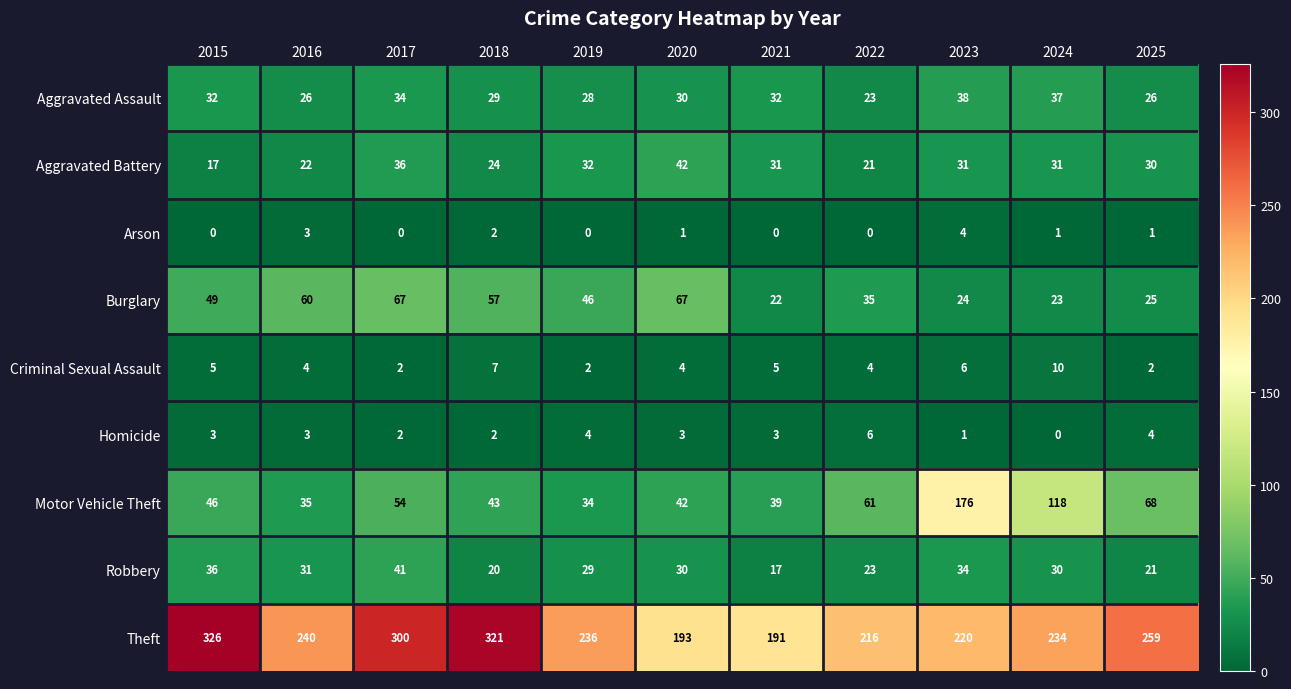

List the series in order of their peak value, highest first.

Theft, Motor Vehicle Theft, Burglary, Aggravated Battery, Robbery, Aggravated Assault, Criminal Sexual Assault, Homicide, Arson